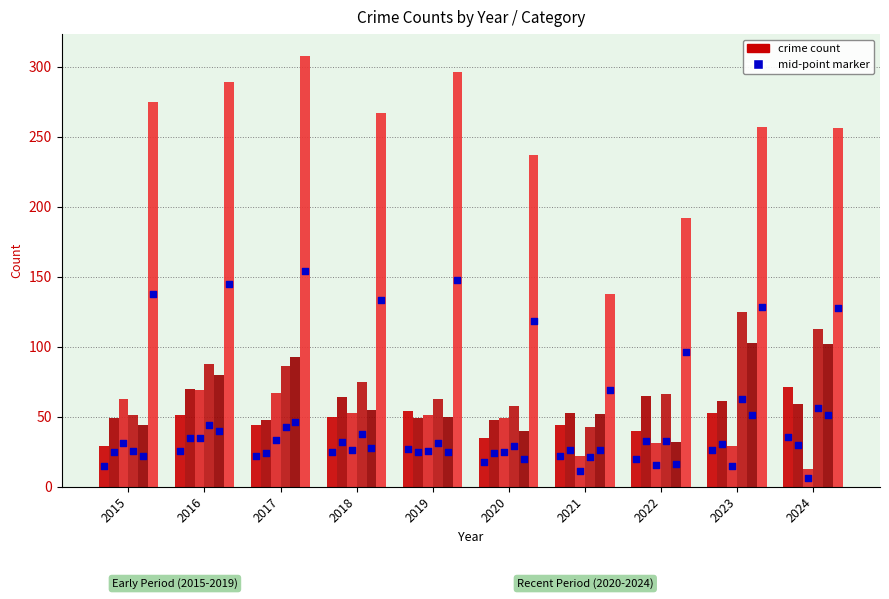

At how many categories does at least one series exceed 101?

10